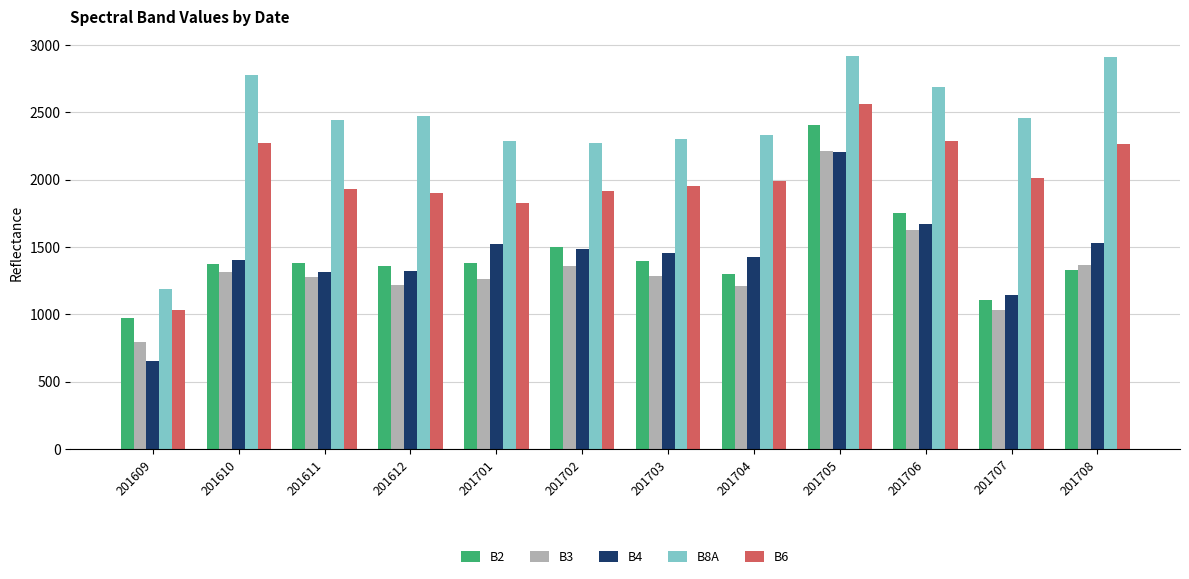

What is the sum of the B8A values at 201609 and 201611?

3633